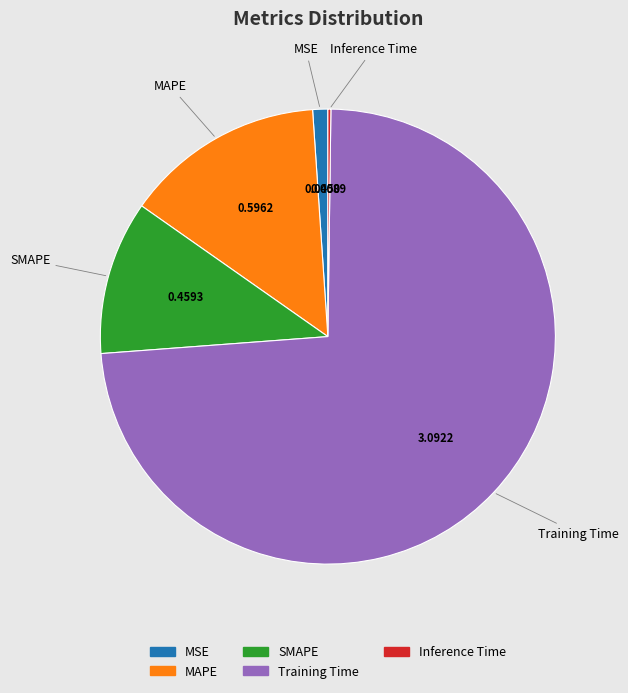

What is the largest slice in the pie chart?

Training Time